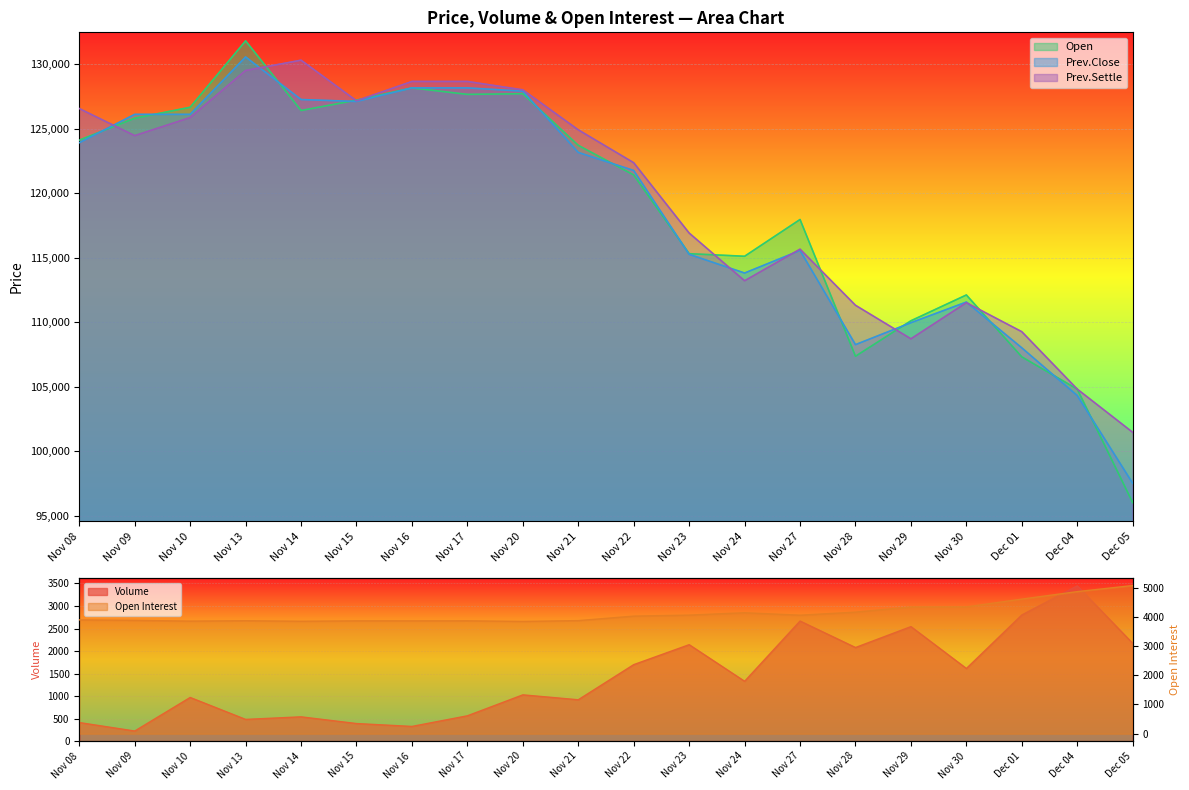

Reading left to right, list all the values displayed in this chart.

Volume: 412	224	969	482	539	390	326	562	1027	918	1698	2141	1328	2666	2078	2542	1612	2801	3446	2170
Open Interest: 3897	3880	3855	3868	3850	3864	3863	3865	3844	3872	4026	4060	4141	4057	4162	4338	4341	4607	4864	5072
Open: 124100	125800	126650	131800	126400	127200	128150	127650	127700	123700	121400	115300	115100	117950	107350	110100	112100	107300	104800	96000
Prev.Close: 123900	126100	126100	130550	127250	127100	128150	128150	127900	123150	121750	115250	113800	115550	108250	109950	111550	108000	104300	97500
Prev.Settle: 126550	124450	125850	129500	130300	127150	128650	128650	128000	124900	122350	116900	113200	115650	111300	108700	111500	109250	104800	101450